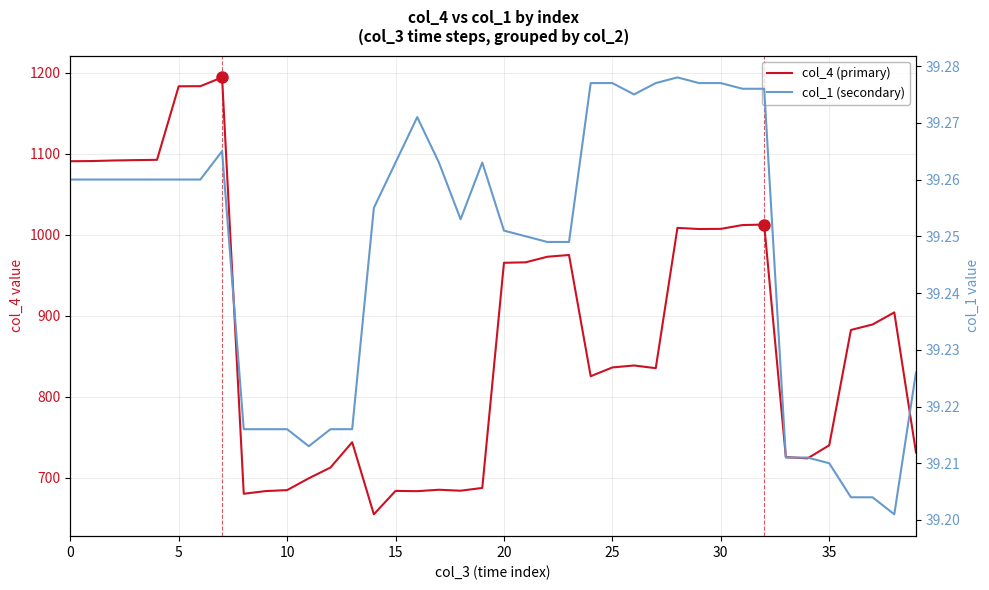

What is the sum of all col_1 (secondary) values?

1569.9